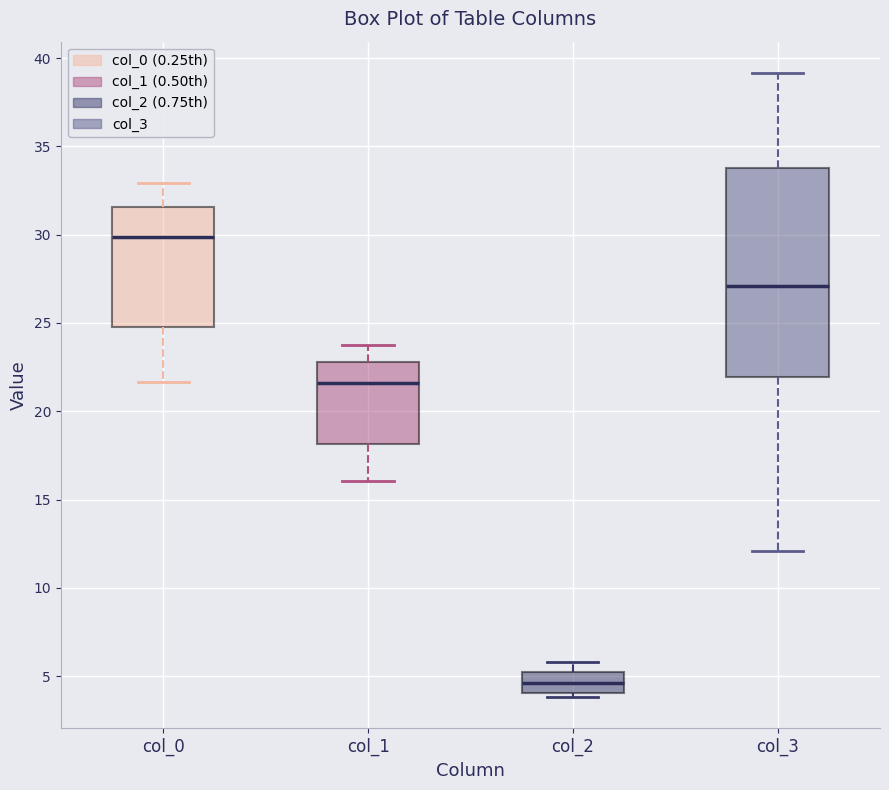

Comparing the boxes themselves (not the whiskers), which one is the tallest?

col_3